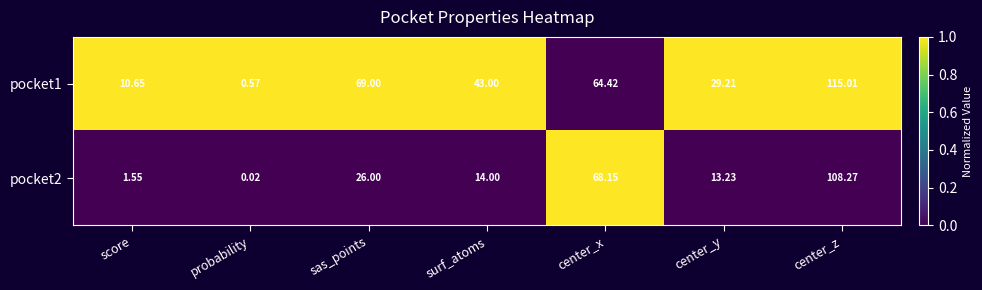

How many data points in pocket2 are less than 14?

3